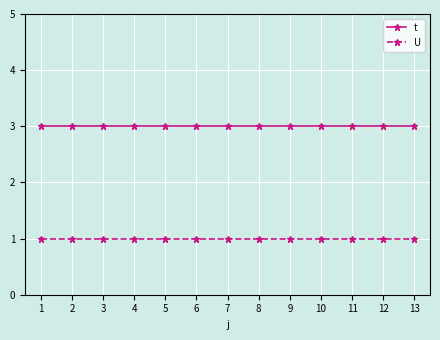

Read the U value at 5.

1